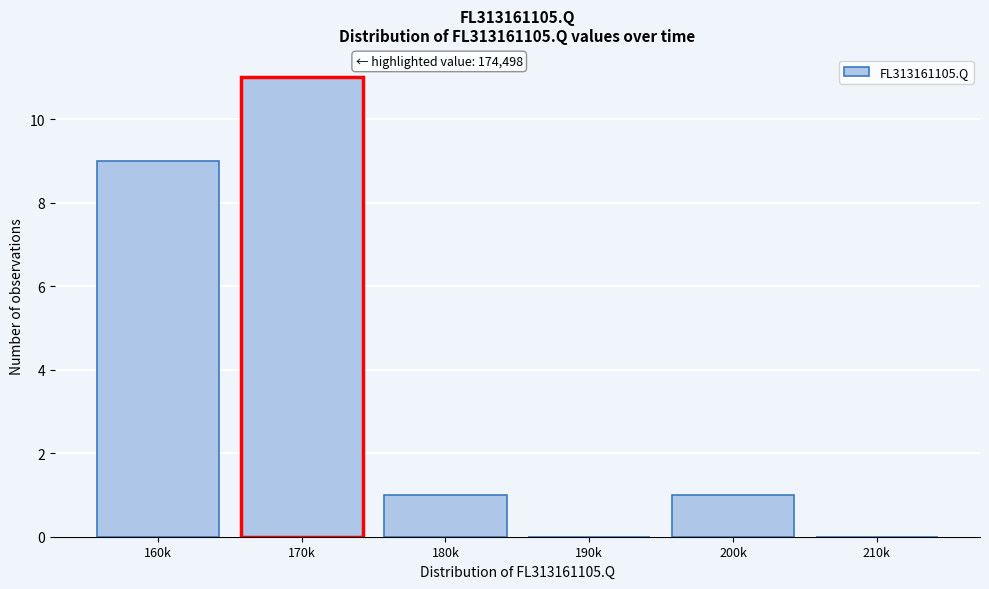

Reading left to right, list all the values displayed in this chart.

160k=9	170k=11	180k=1	190k=0	200k=1	210k=0